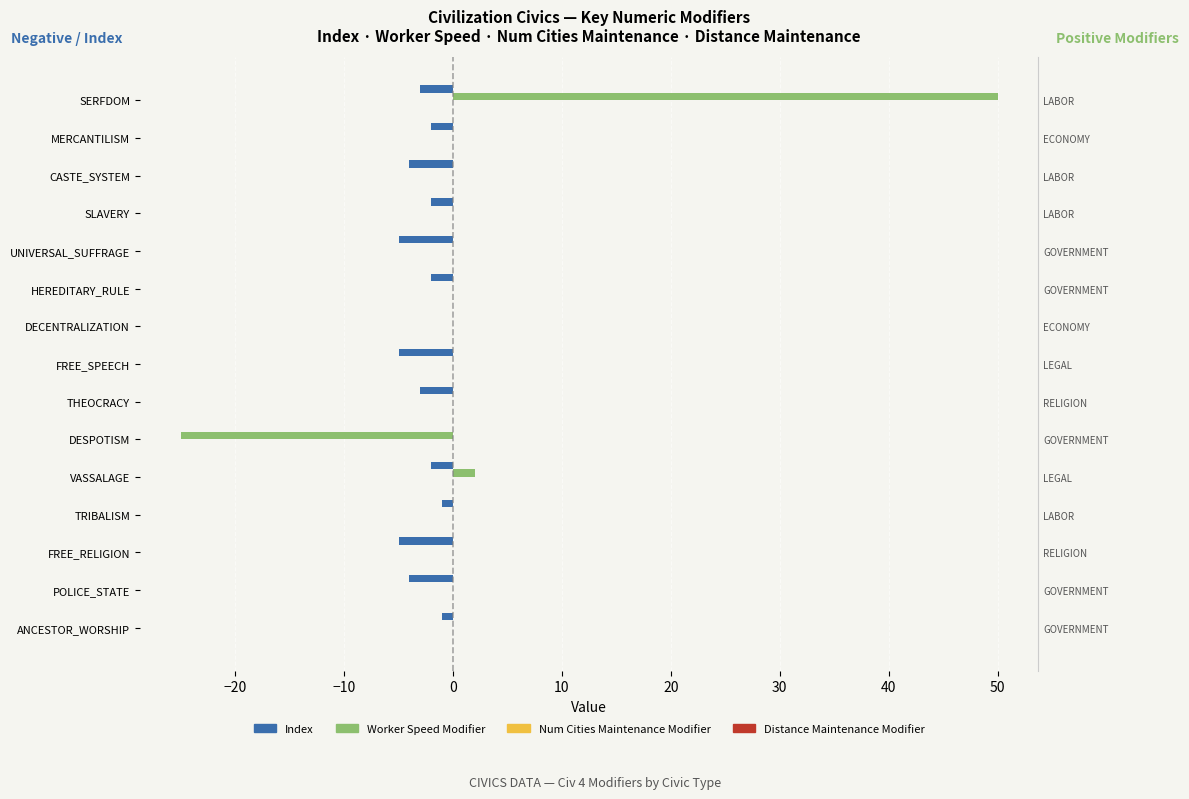

Which series has the widest spread of values?

Worker Speed Modifier